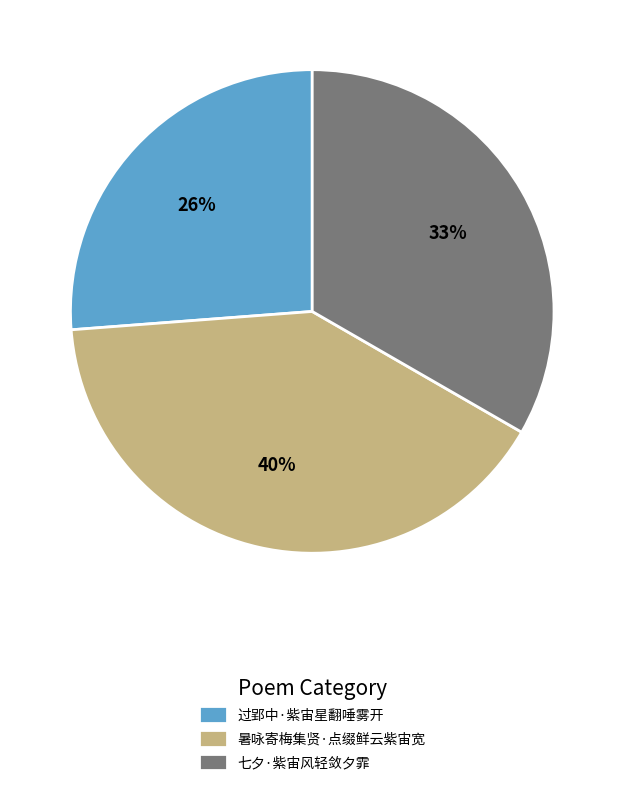

To the nearest percent, what is the difference between the largest and smallest slice percentages?

14%